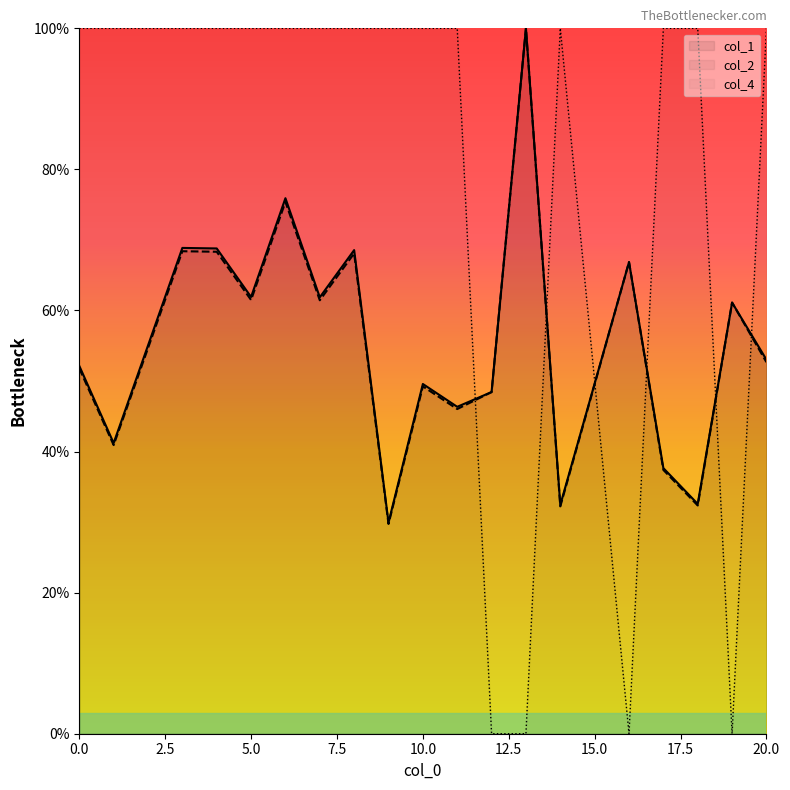

The value of col_4 at 11 is 44.6. True or false?

False